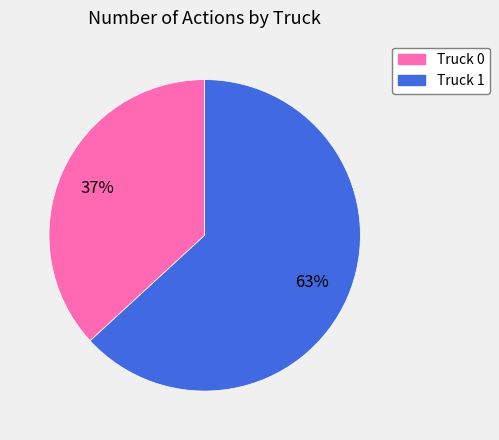

Do Truck 0 and Truck 1 together represent more than half of the pie?

Yes